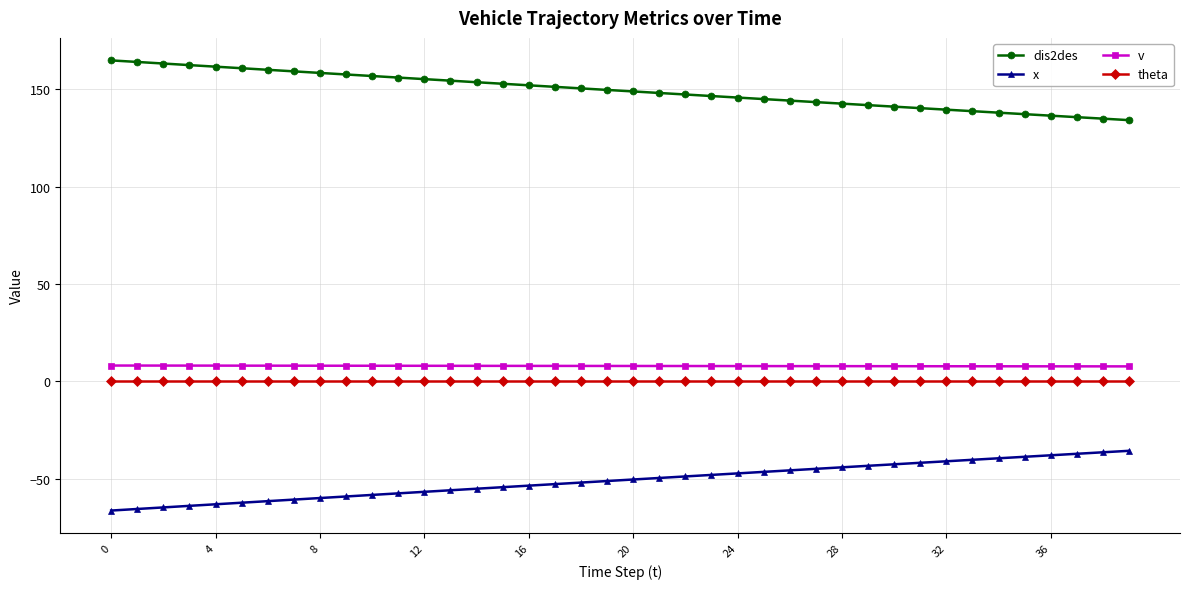

What is the value of the dis2des point at the 35th from the left?

137.9